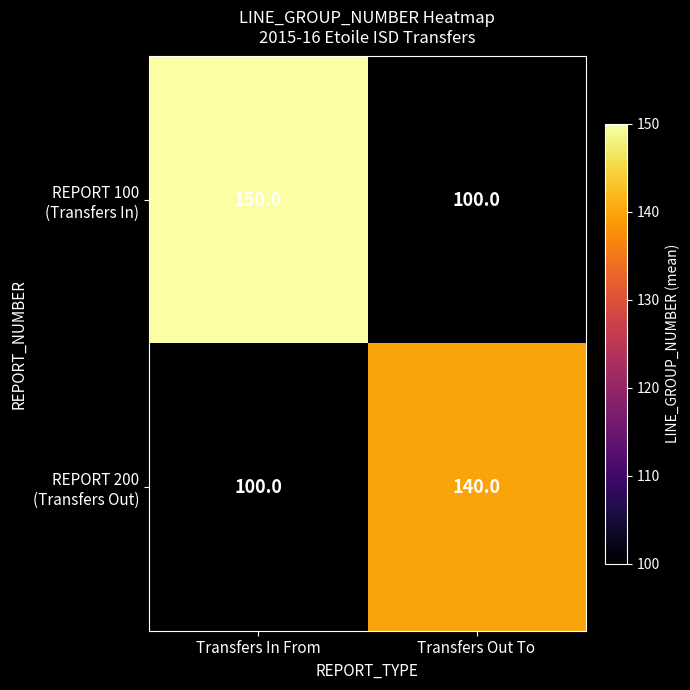

What is the spread (max minus min) of values at Transfers Out To?

40